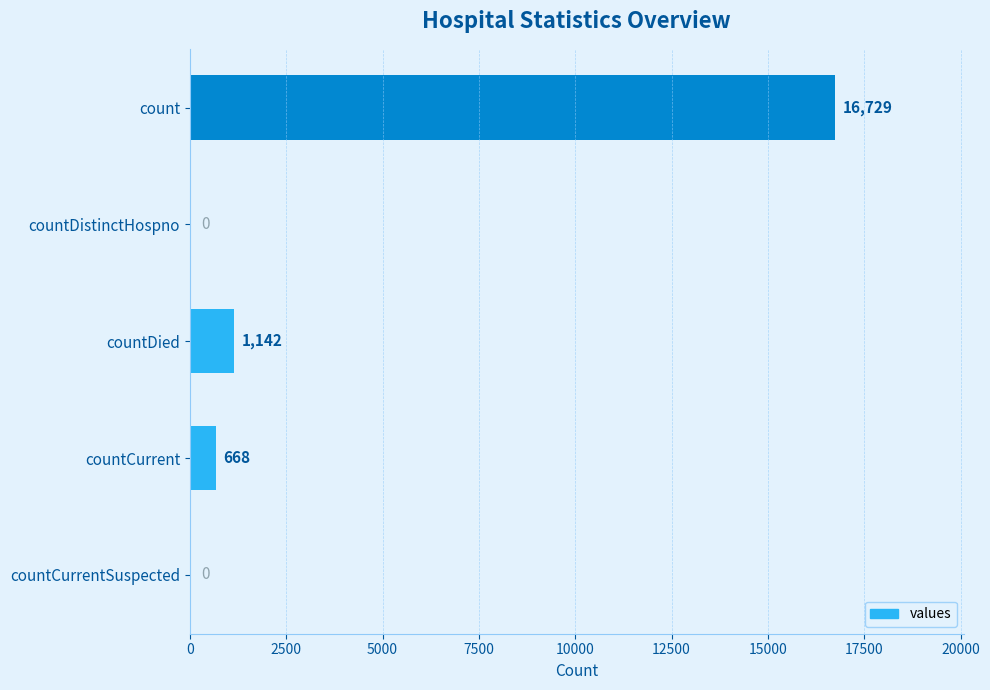

Read the value at count.

16729